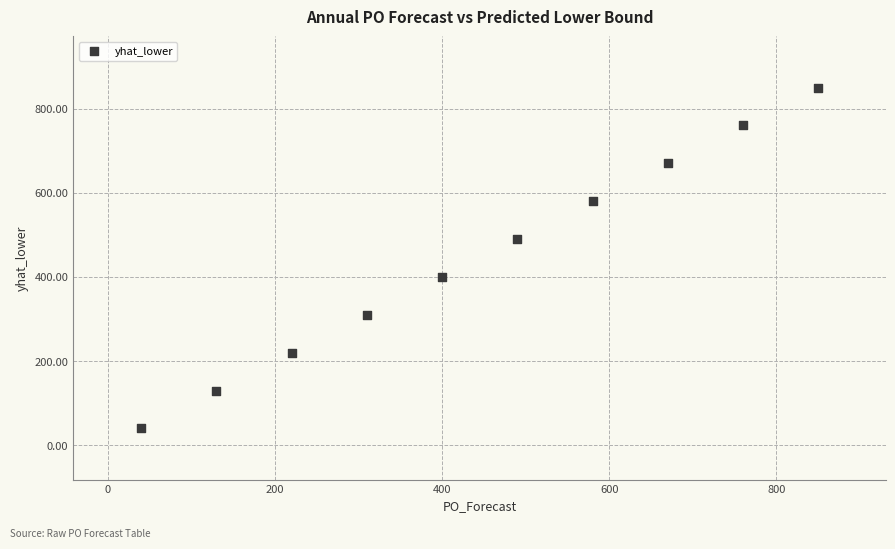

What is the range of Y values (max minus min)?

810.0